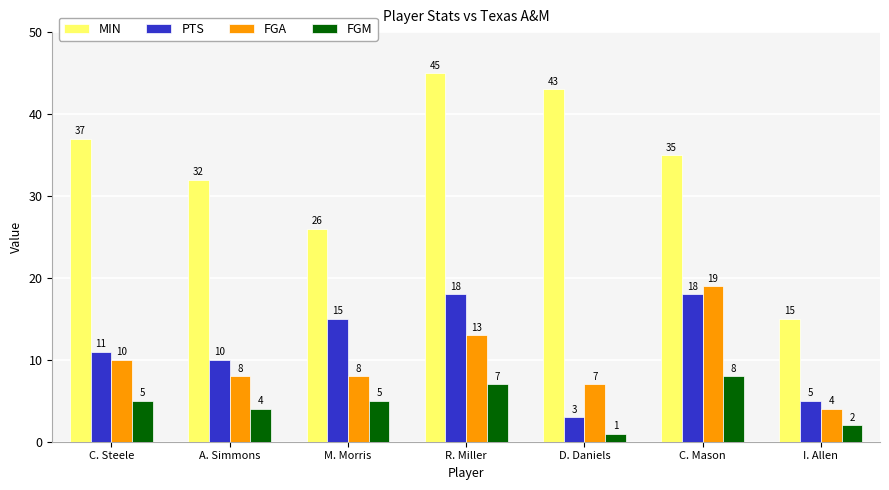

What value does the MIN series have at I. Allen, to the nearest 10?

20